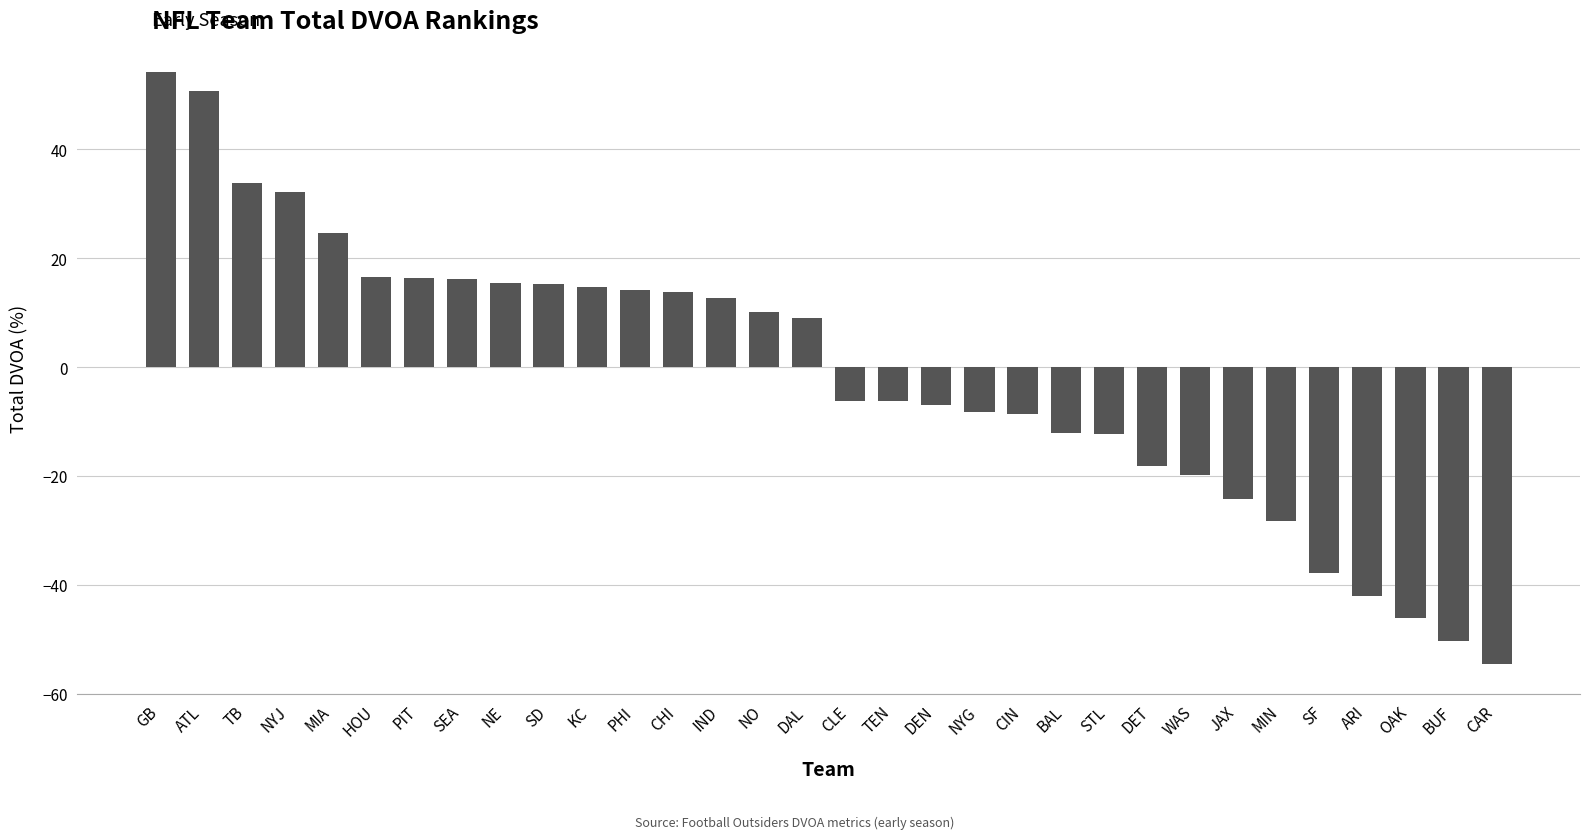

Where does the data first go above 9?

GB